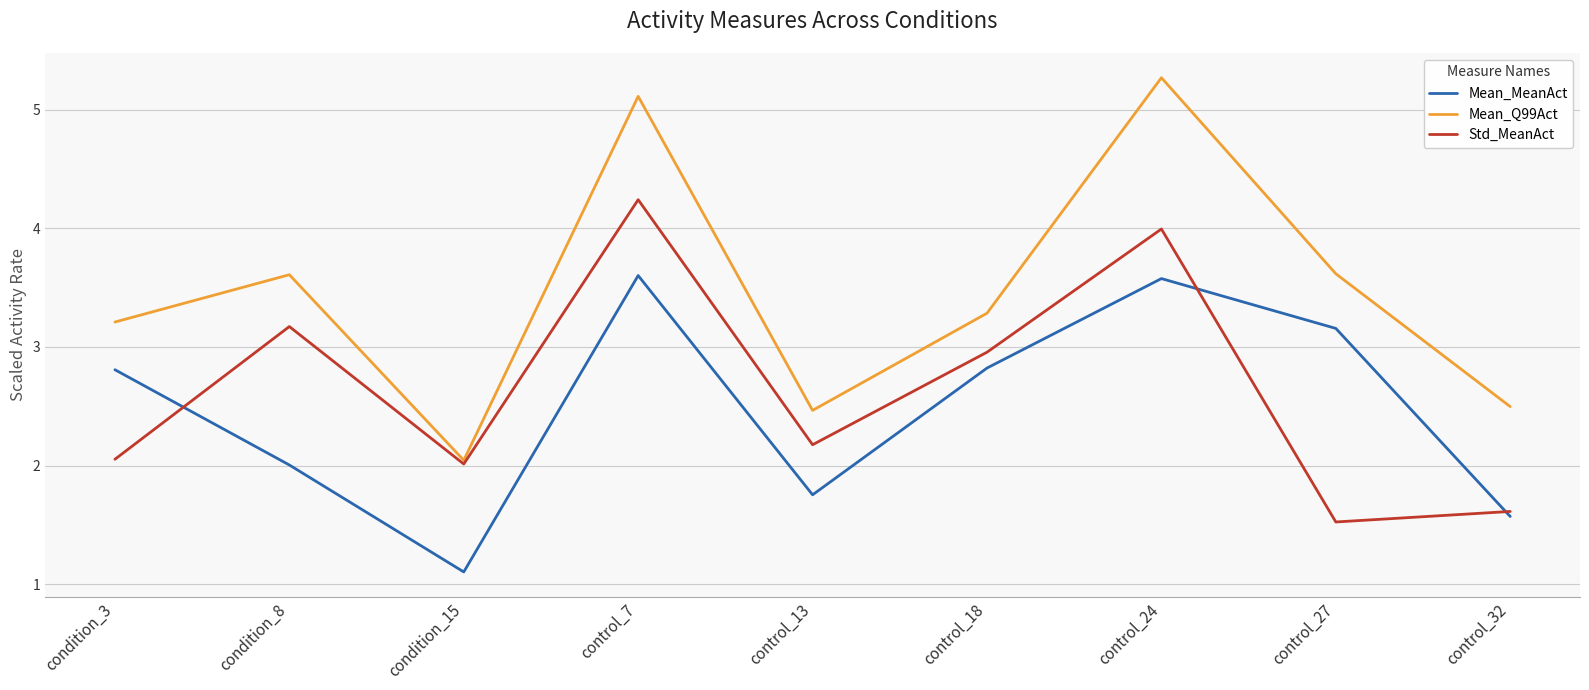

Rank the series by their maximum value, from highest to lowest.

Mean_Q99Act, Std_MeanAct, Mean_MeanAct